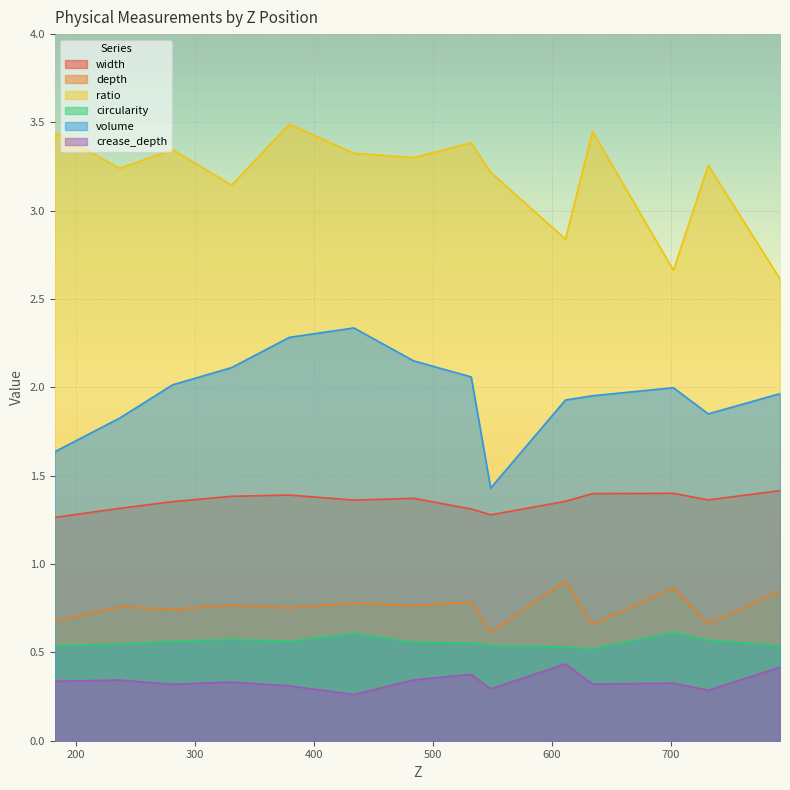

What position from the left is 611.427190340451?

10